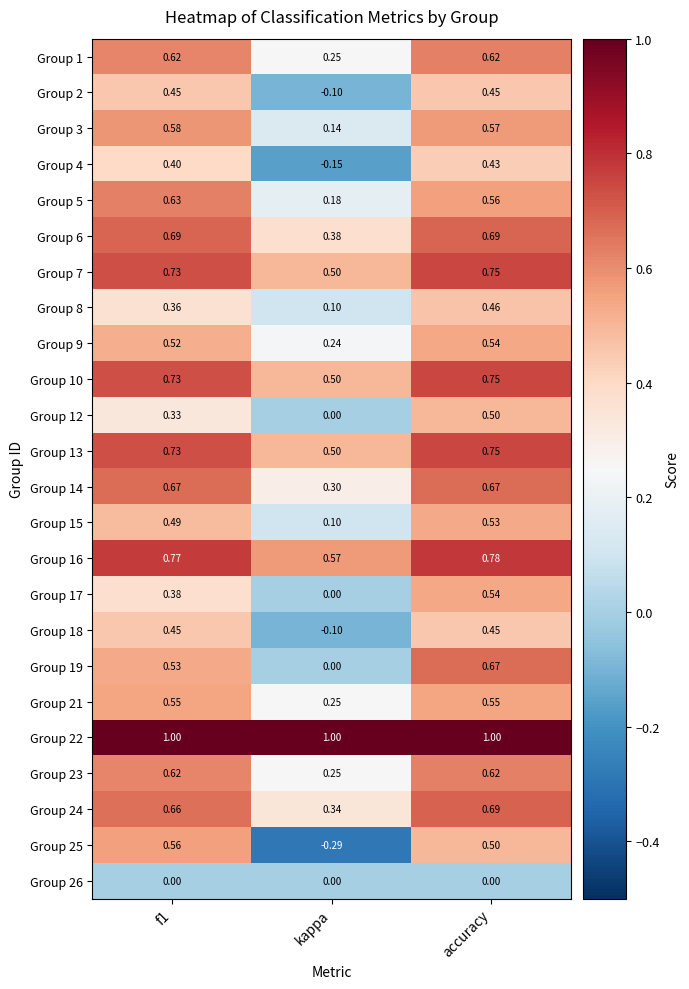

At which label does Group 5 reach its minimum?

kappa